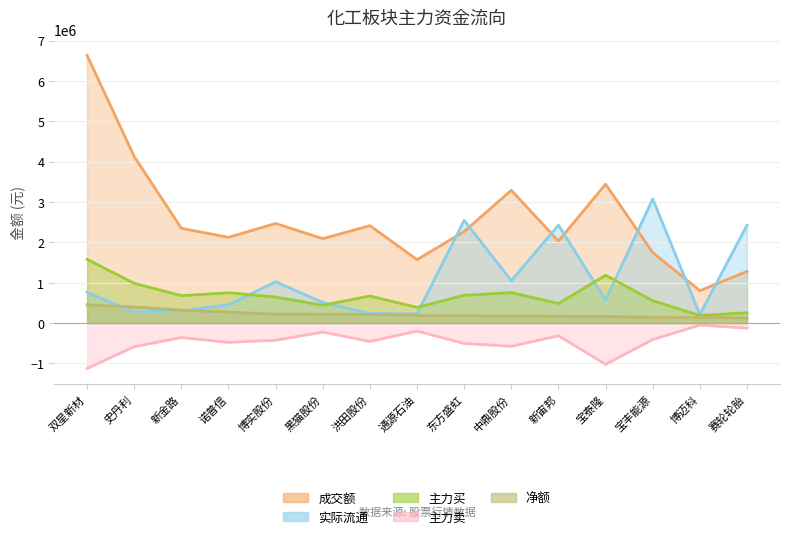

Read the 实际流通 value at 黑猫股份.

507005.2